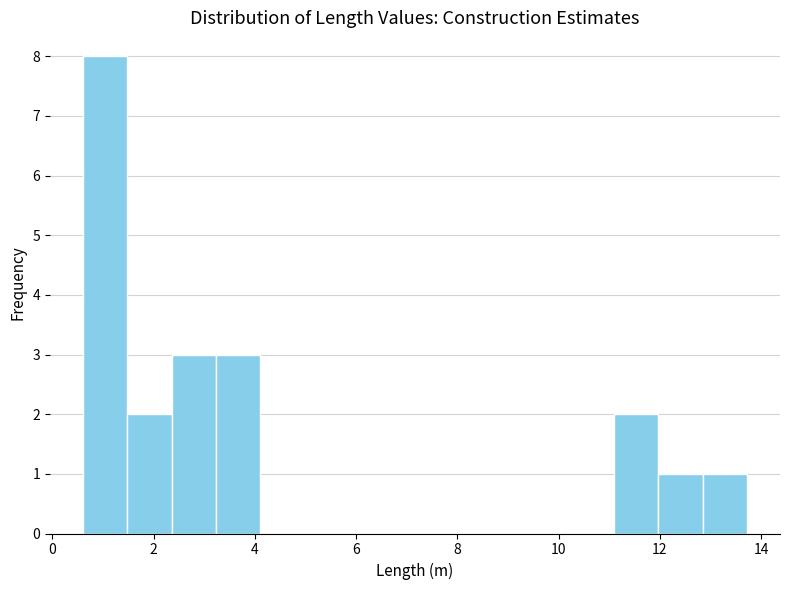

How tall is the bar that spans 2.4 to 3.2 on the x-axis? Neither the bar edges nor the heights are printed on the chart, so give them approximately, as read against the axes.

3